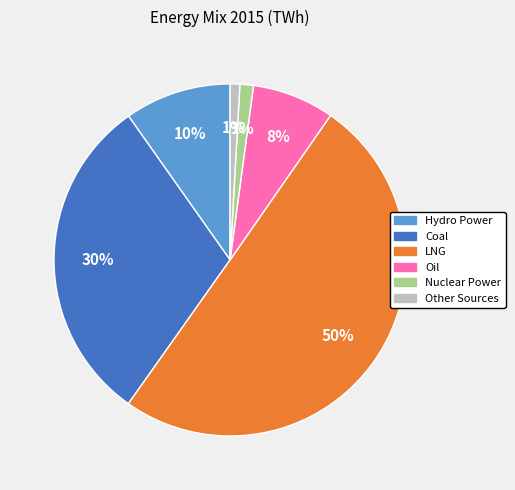

To the nearest percent, what is the average slice percentage?

17%